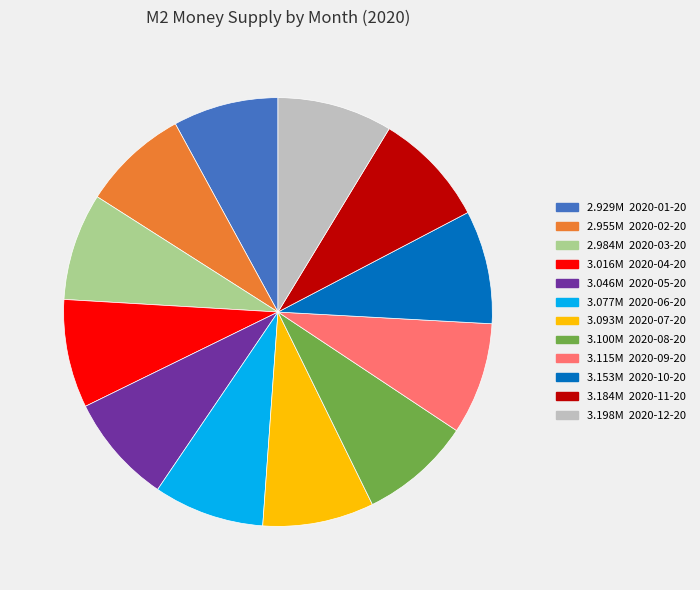

Is there any slice that represents more than half of the pie?

No